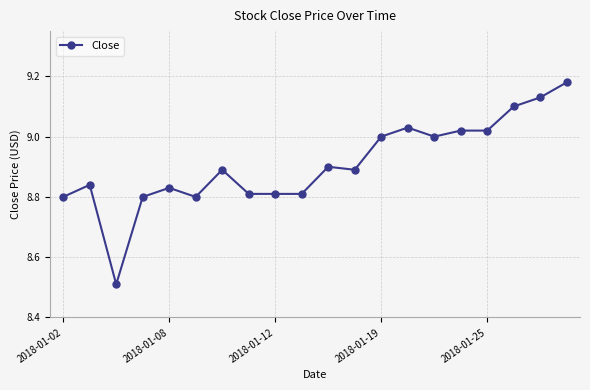

True or false: the data has more than 1 interior local peaks.

True